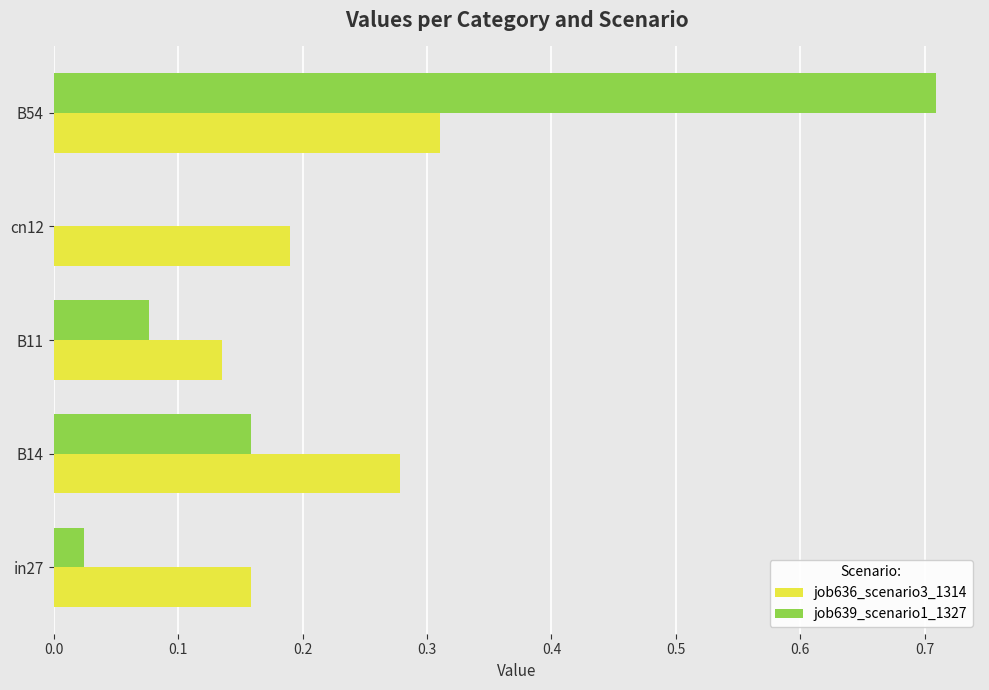

Which category has the highest value across all series?

B54